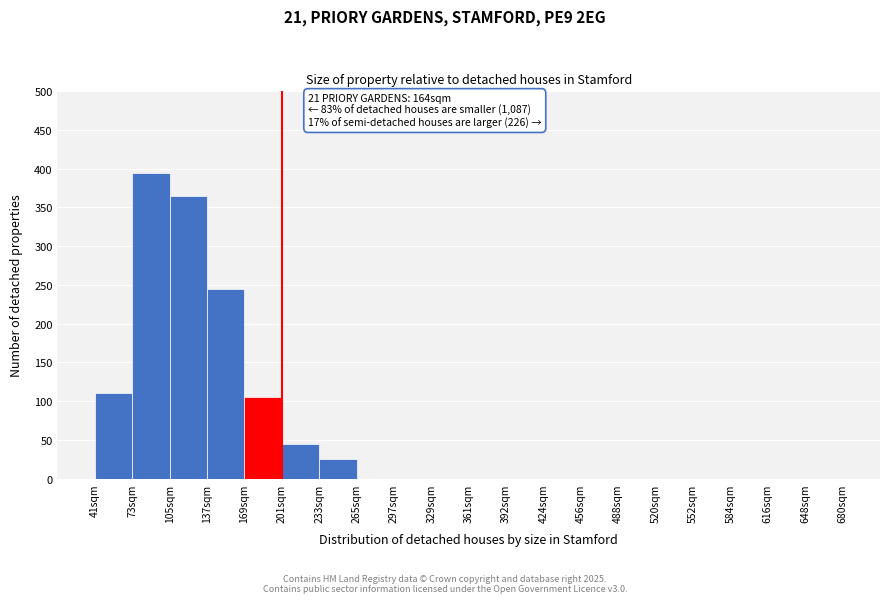

Reading left to right, what are all the values shown in this chart?

41sqm=110	73sqm=395	105sqm=365	137sqm=245	169sqm=105	201sqm=45	233sqm=25	265sqm=0	297sqm=0	329sqm=0	361sqm=0	392sqm=0	424sqm=0	456sqm=0	488sqm=0	520sqm=0	552sqm=0	584sqm=0	616sqm=0	648sqm=0